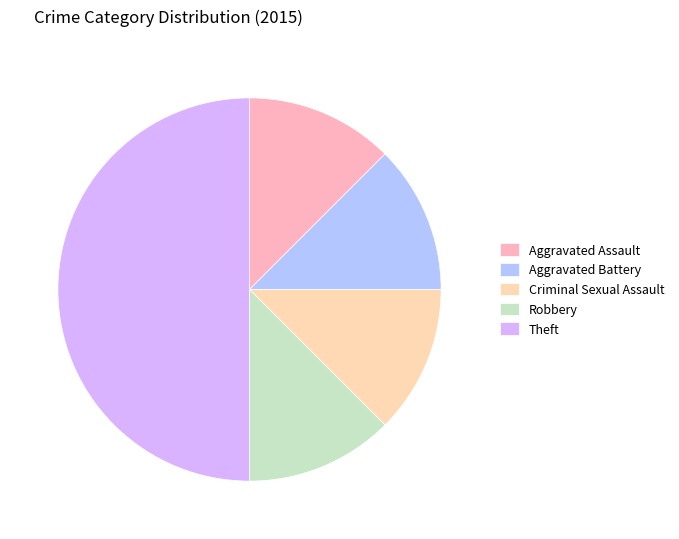

Is the sum of Robbery and Aggravated Battery greater than half?

No